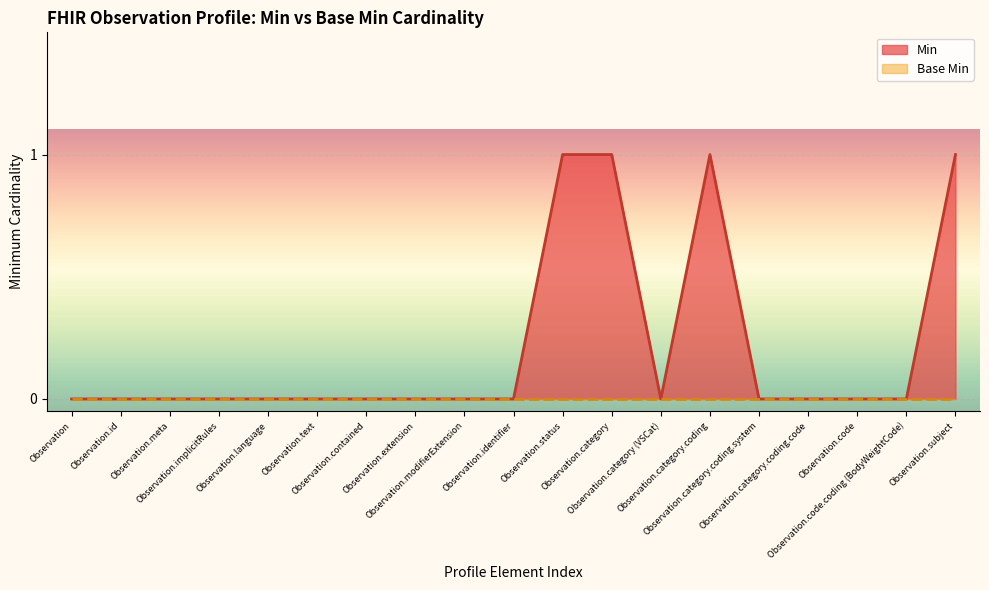

What is the sum of all values?

4